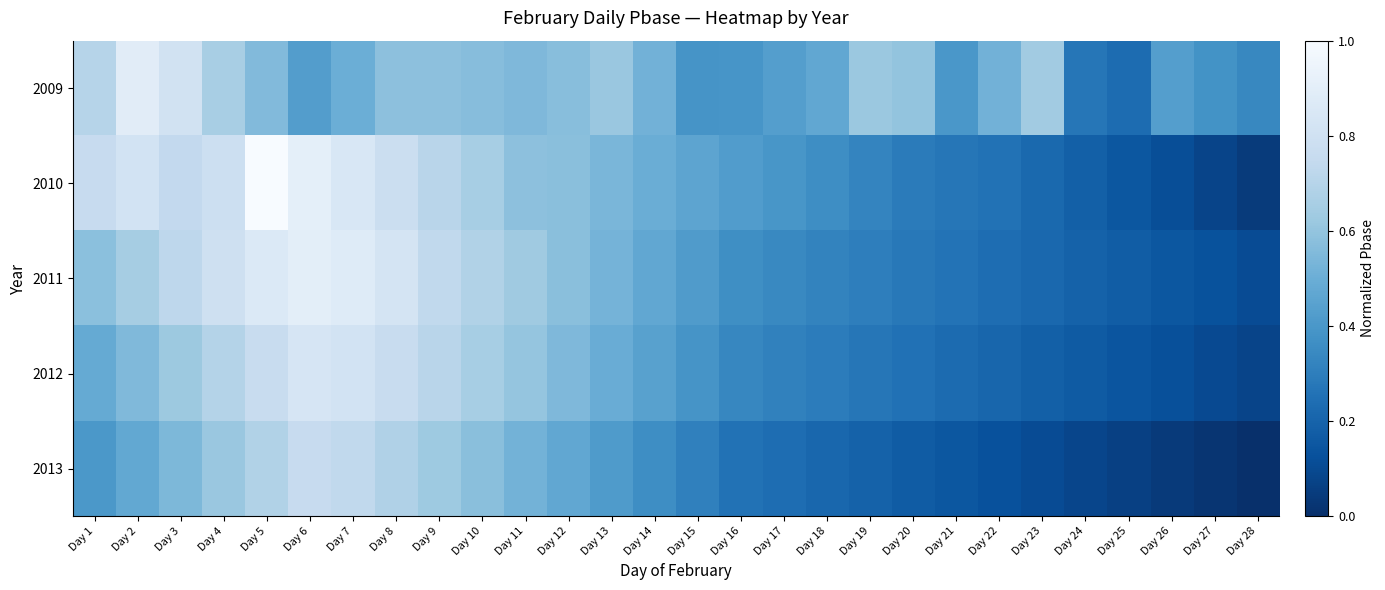

Which category has the highest value across all series?

Day 5